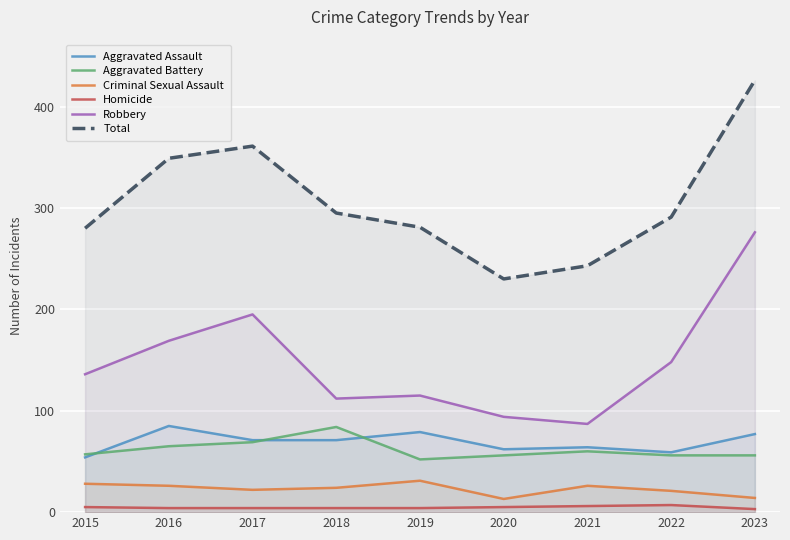

Reading left to right, what are all the values shown in this chart?

Aggravated Assault: 2015=54	2016=85	2017=71	2018=71	2019=79	2020=62	2021=64	2022=59	2023=77
Aggravated Battery: 2015=57	2016=65	2017=69	2018=84	2019=52	2020=56	2021=60	2022=56	2023=56
Criminal Sexual Assault: 2015=28	2016=26	2017=22	2018=24	2019=31	2020=13	2021=26	2022=21	2023=14
Homicide: 2015=5	2016=4	2017=4	2018=4	2019=4	2020=5	2021=6	2022=7	2023=3
Robbery: 2015=136	2016=169	2017=195	2018=112	2019=115	2020=94	2021=87	2022=148	2023=276
Total: 2015=280	2016=349	2017=361	2018=295	2019=281	2020=230	2021=243	2022=291	2023=426